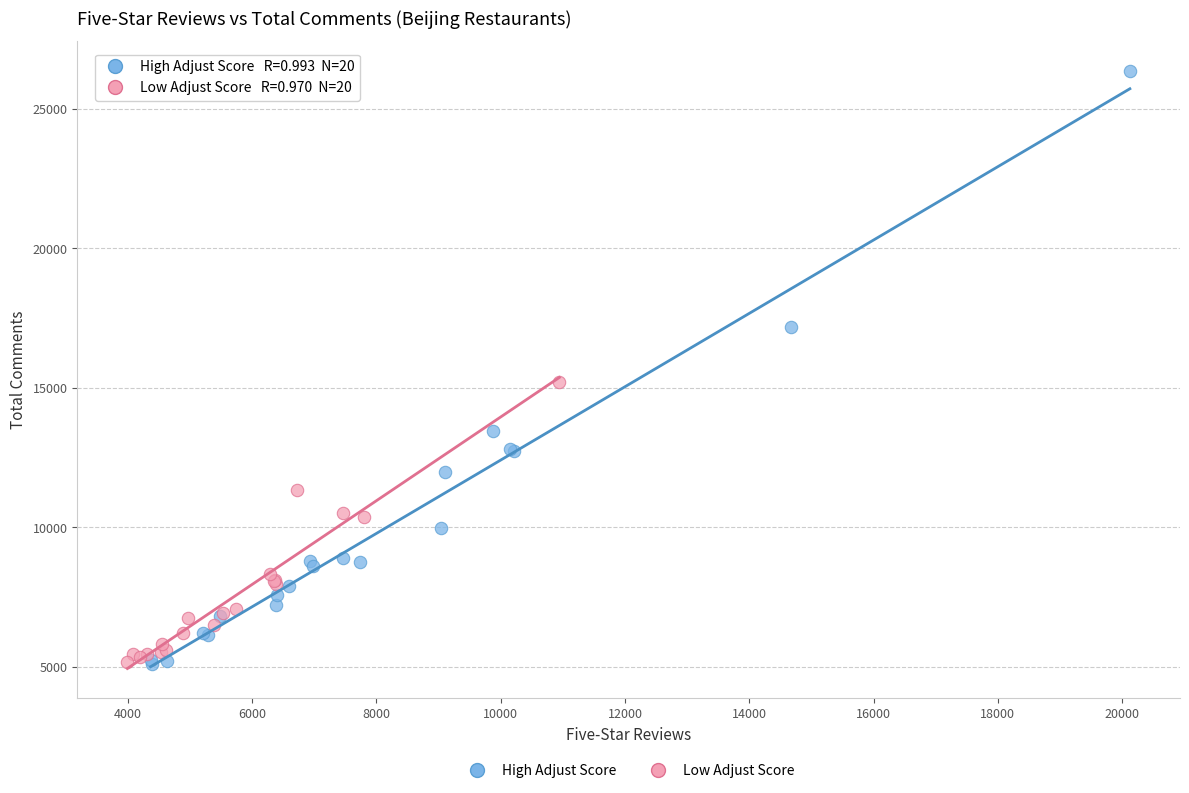

Which series has the largest Y range (max minus min)?

High Adjust Score